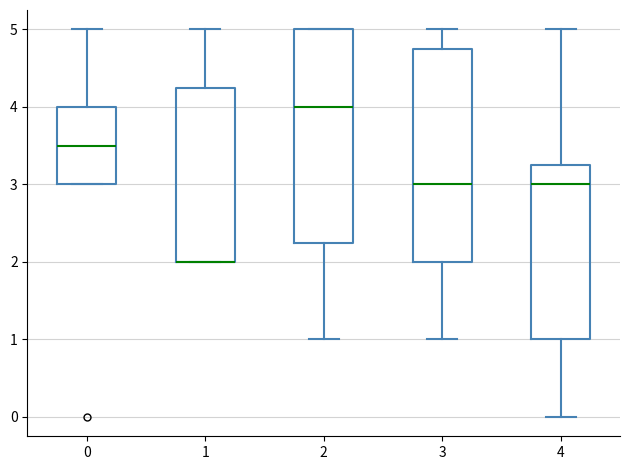

Where is the upper edge of the box at x = 0 on the y-axis? The values are not printed on the chart, so give them approximately, as read against the axis.

4.0